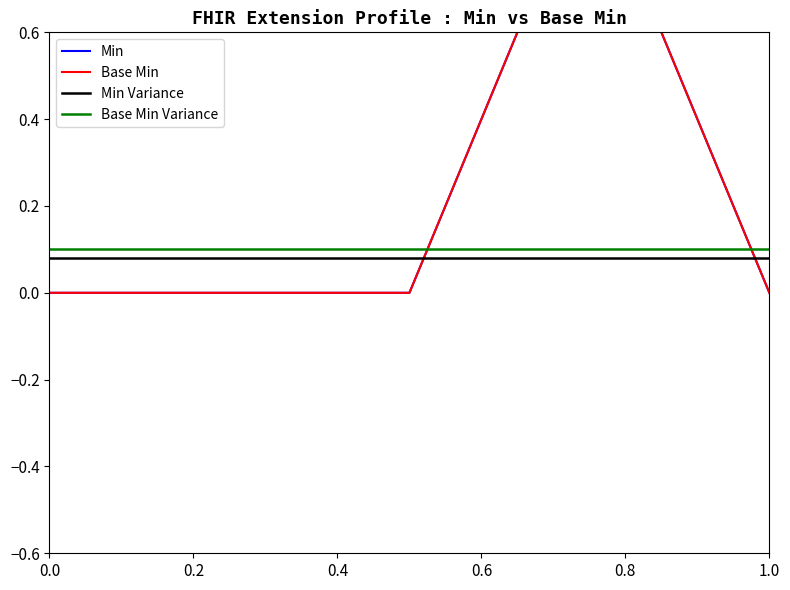

Is it true that Base Min equals 1 at Extension.id?

False